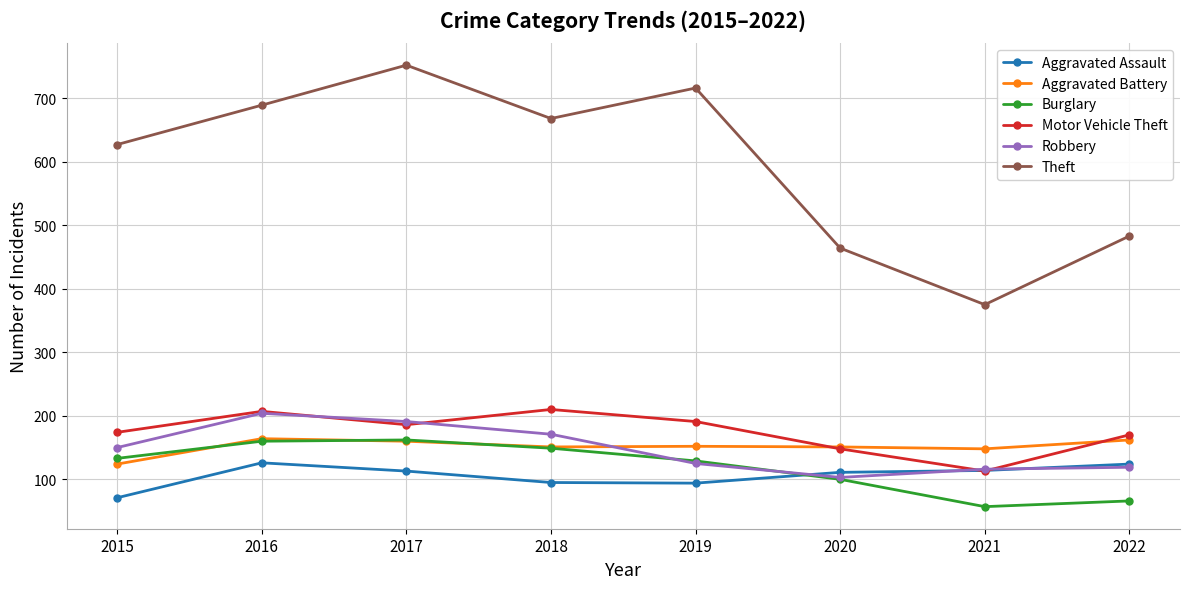

What is the value of the Burglary point at the 8th from the left?

66